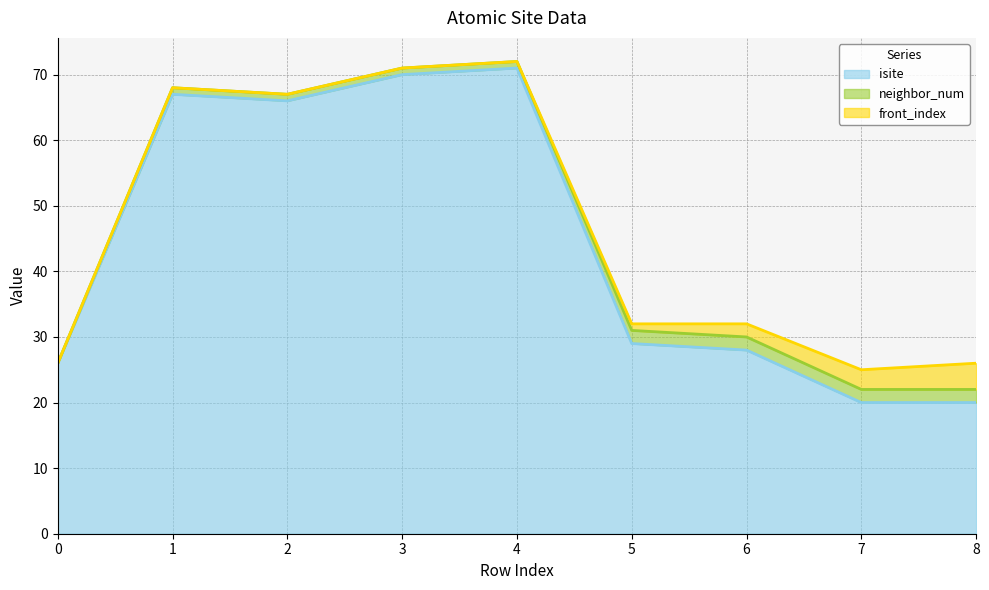

What is the total value across all series at 0?

26